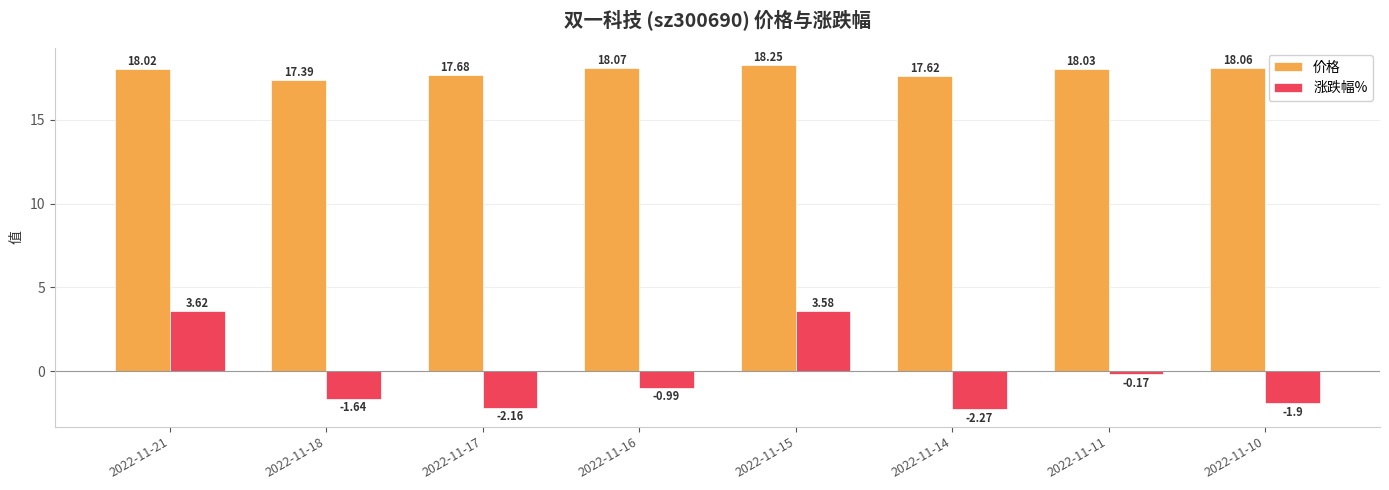

Which series has the widest spread of values?

涨跌幅%